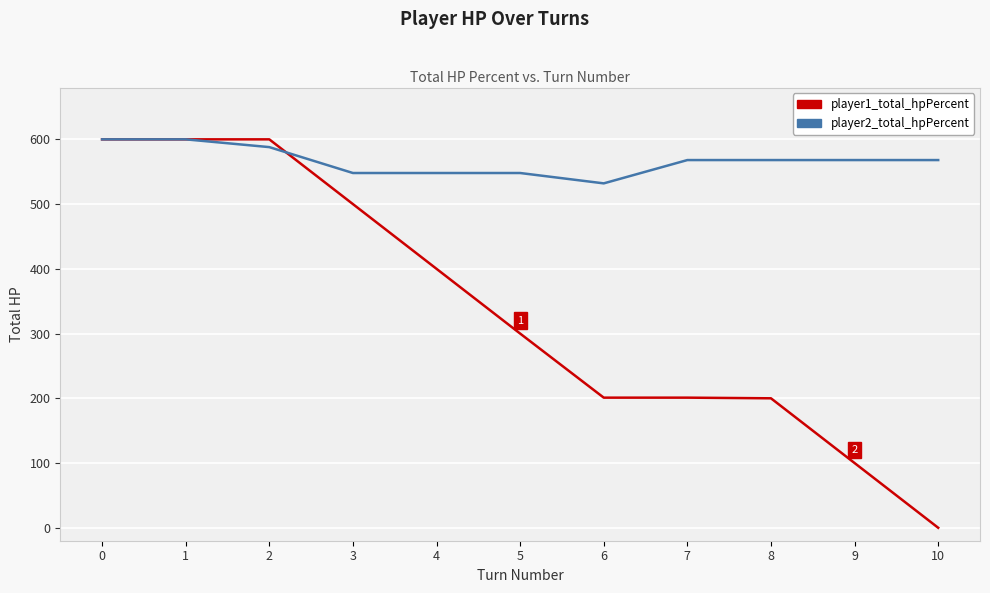

Is the value of player2_total_hpPercent at 4 greater than the value of player1_total_hpPercent at 7?

Yes